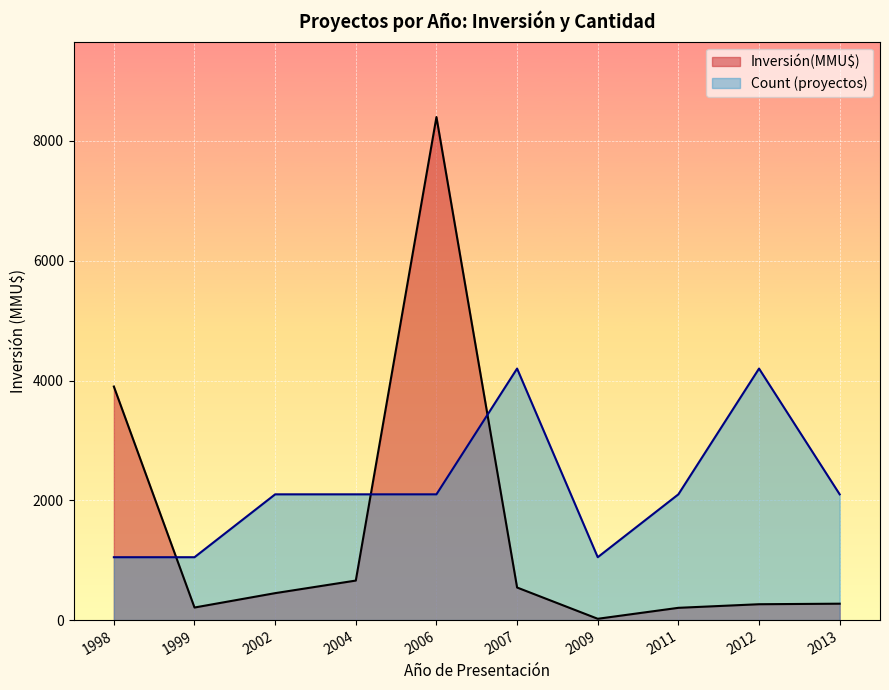

What is the value of the Inversión(MMU$) point at the 2nd from the left?

210